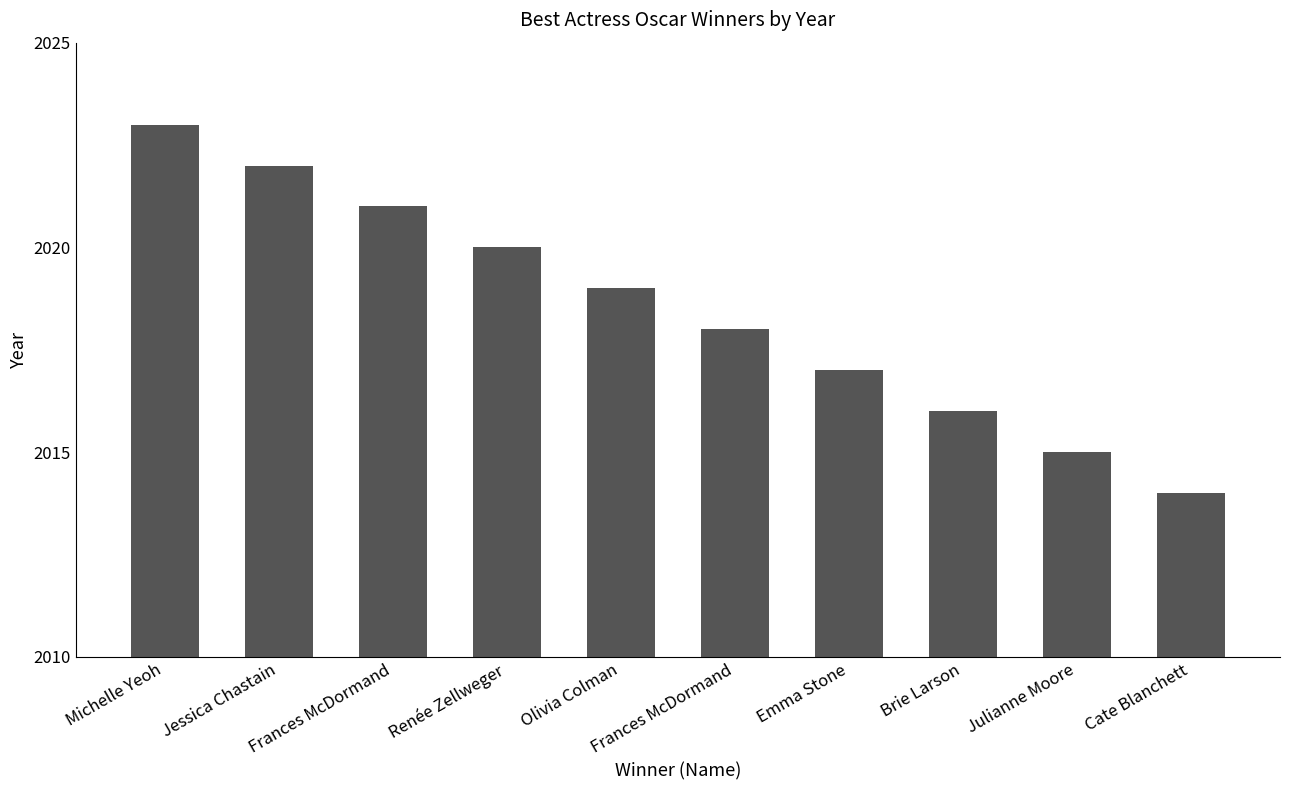

Count the number of categories in the chart.

10